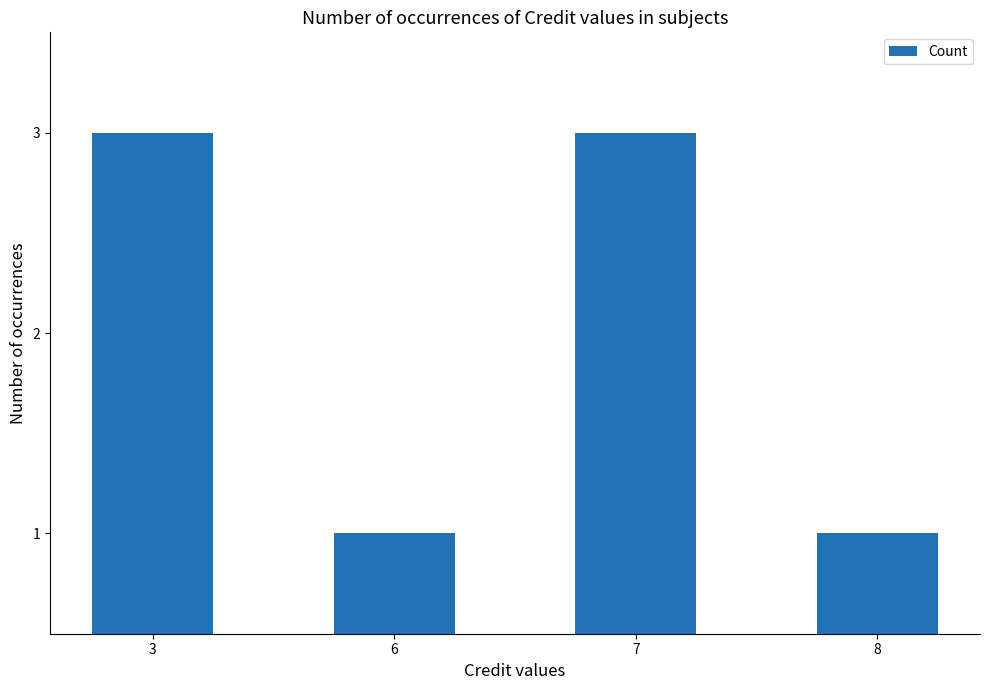

Does the chart contain any negative values?

No